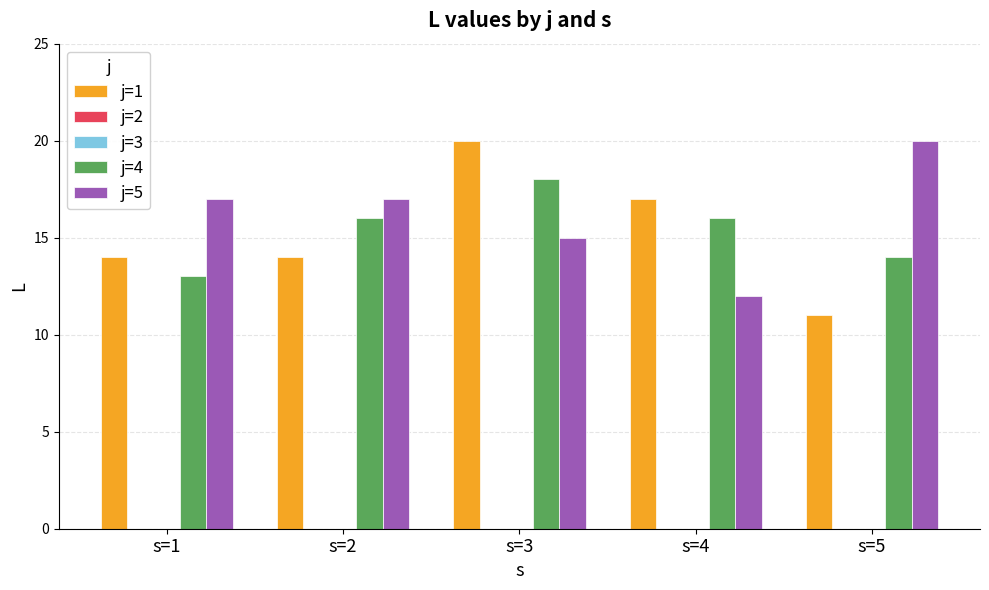

Which category has the lowest value in the j=4 series?

s=1